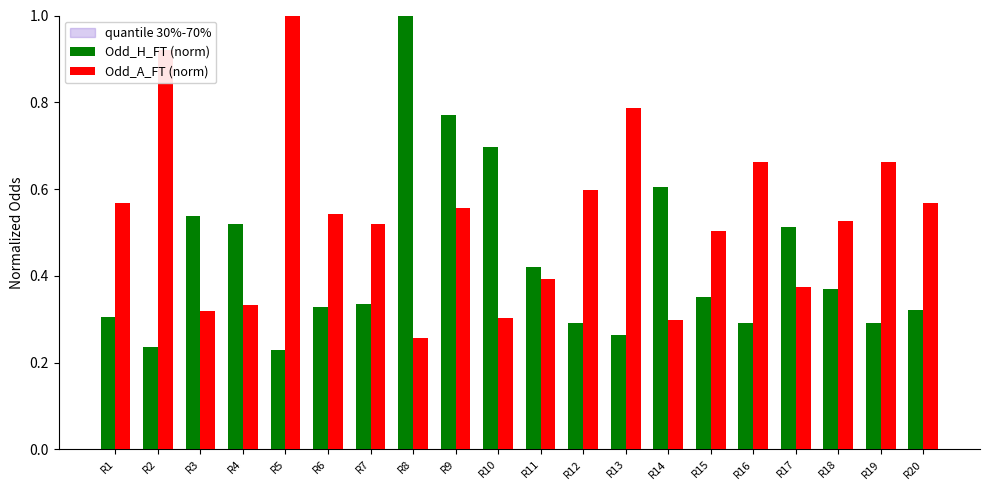

Which series changed the most between R2 and R19?

Odd_A_FT (norm)